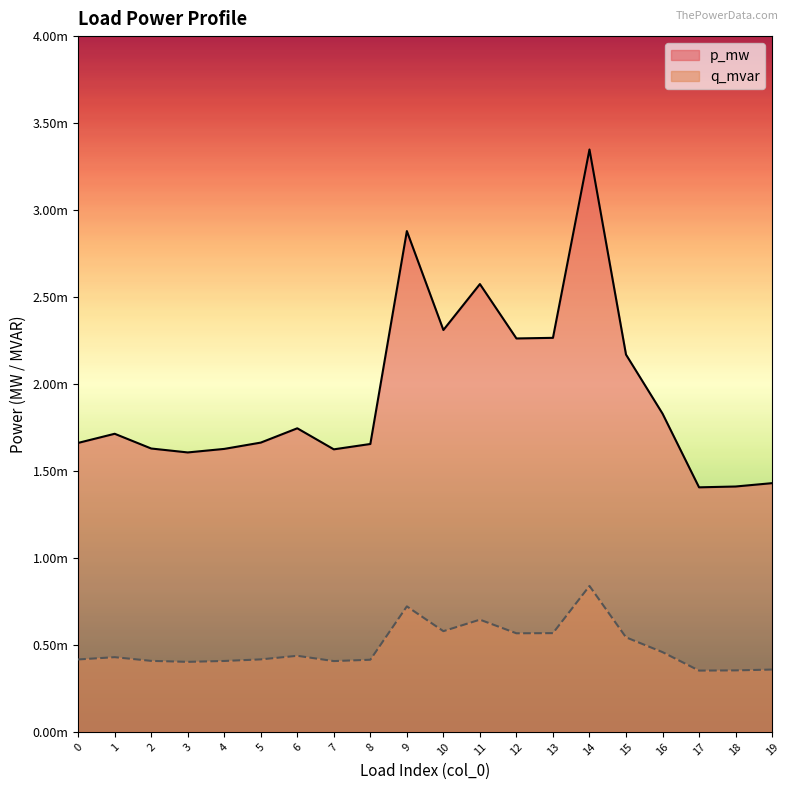

What are all the series names shown in the legend?

p_mw, q_mvar